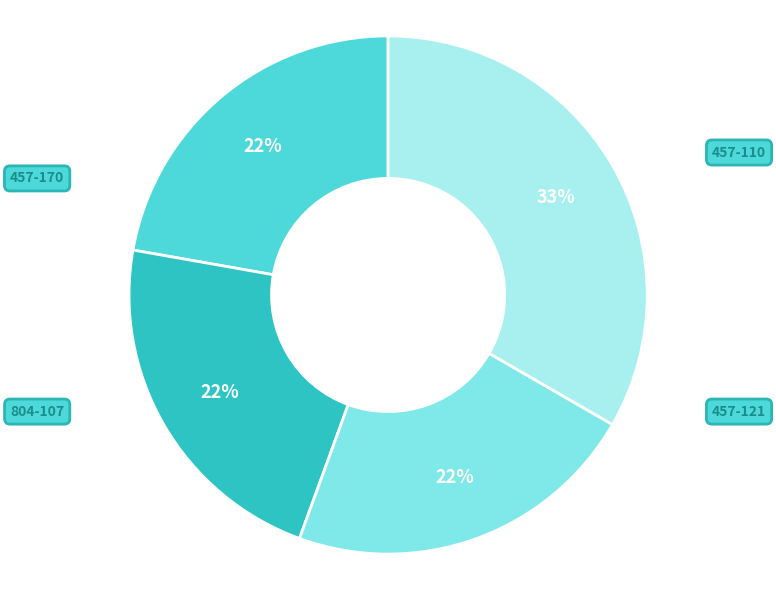

Combined, do 457-110 and 457-170 account for over 50%?

No